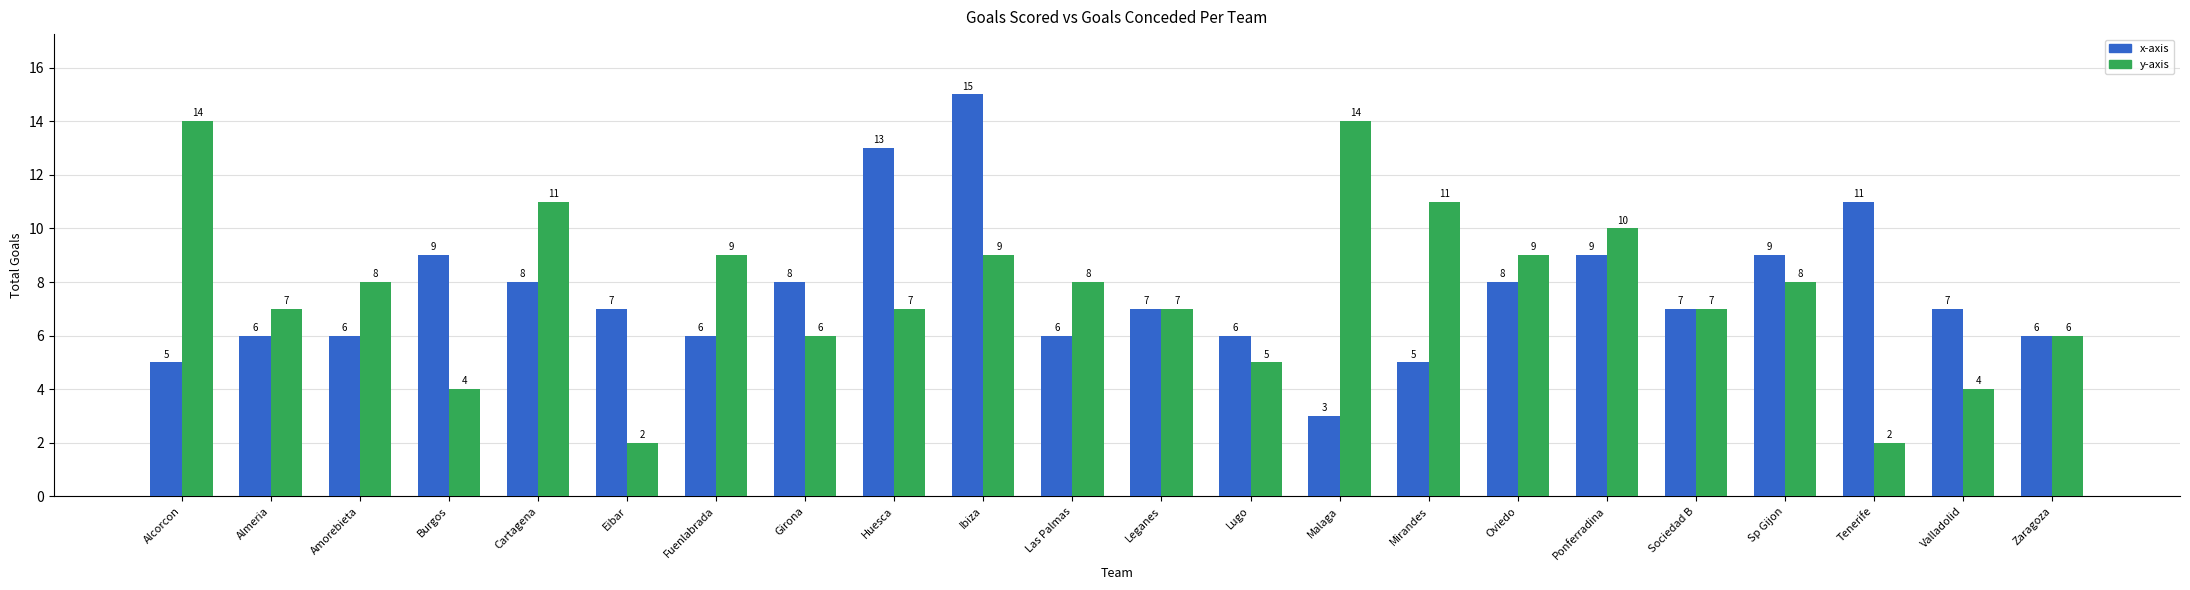

What position from the left is Sociedad B?

18